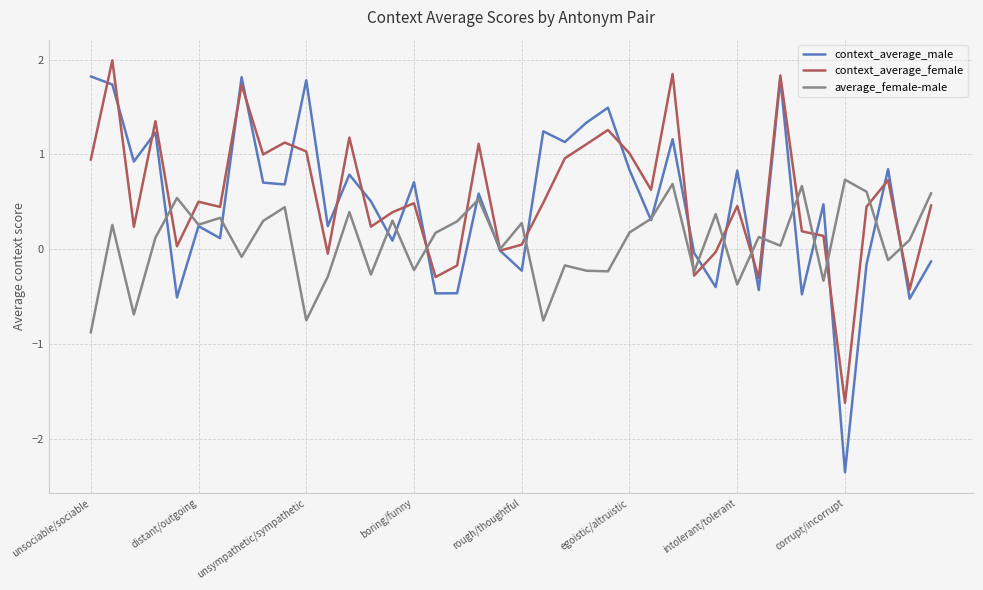

What is the minimum value shown in the chart?

-2.4